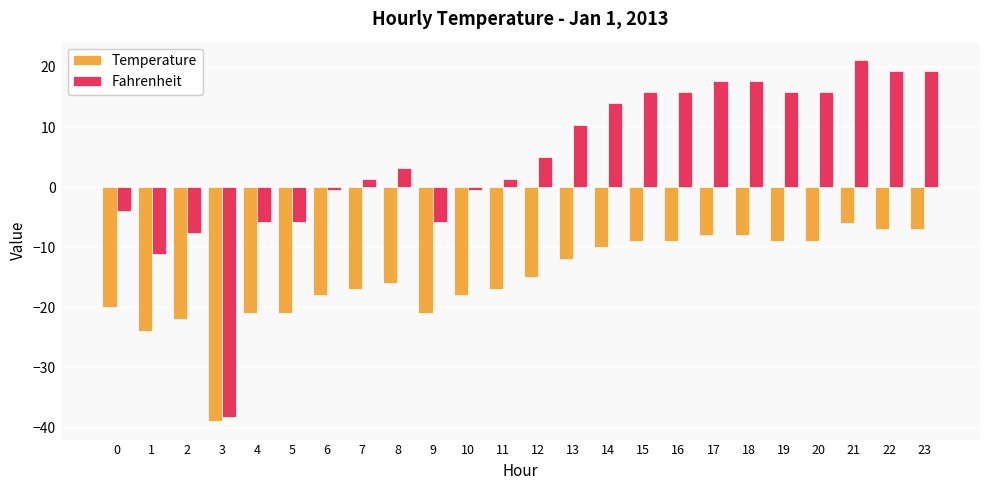

What is the maximum value for Fahrenheit?

21.2